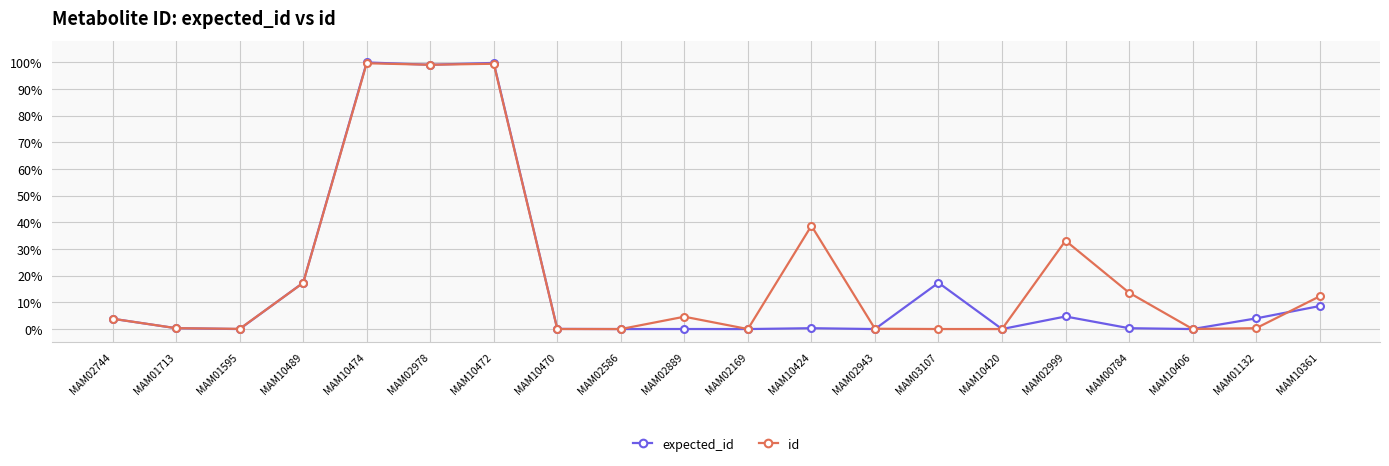

What is the label of the 2nd point from the left?

MAM01713